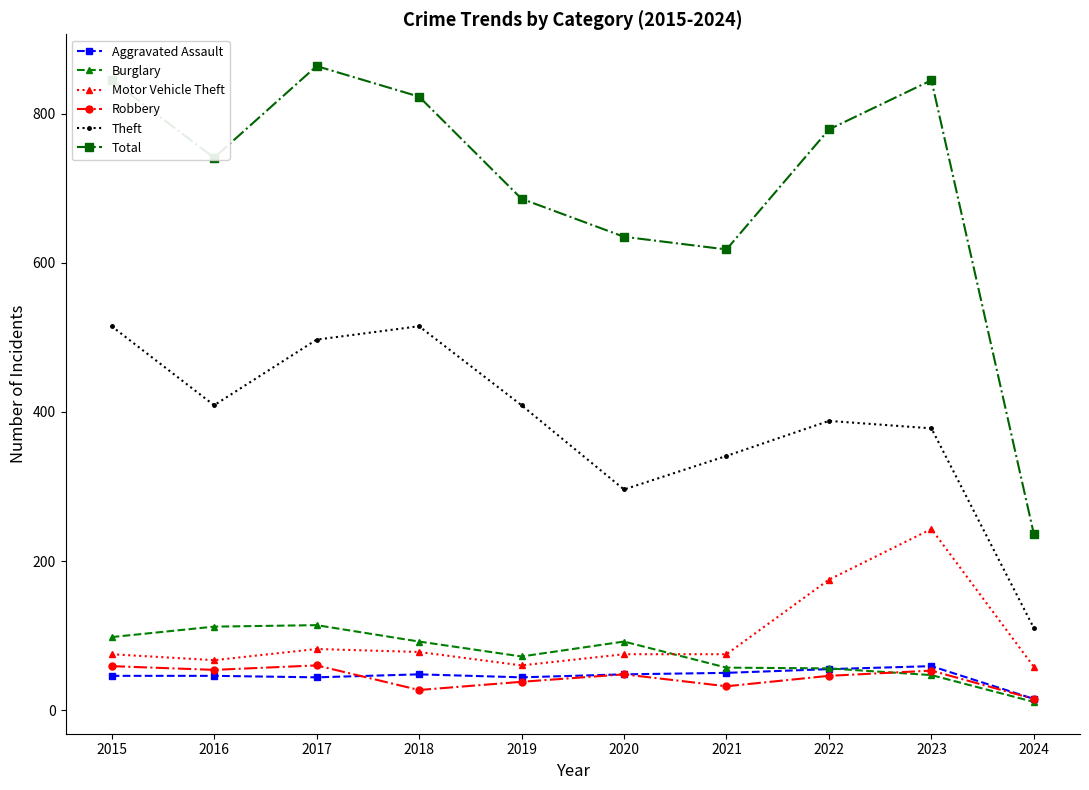

What are all the series names shown in the legend?

Aggravated Assault, Burglary, Motor Vehicle Theft, Robbery, Theft, Total